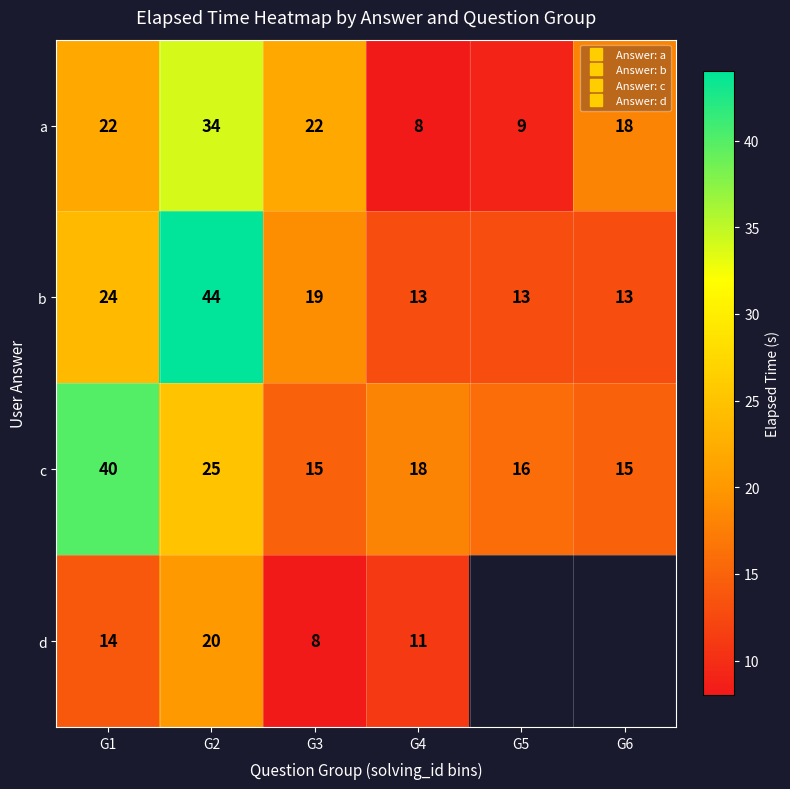

What is the sum of the a values at G5 and G1?

31.0